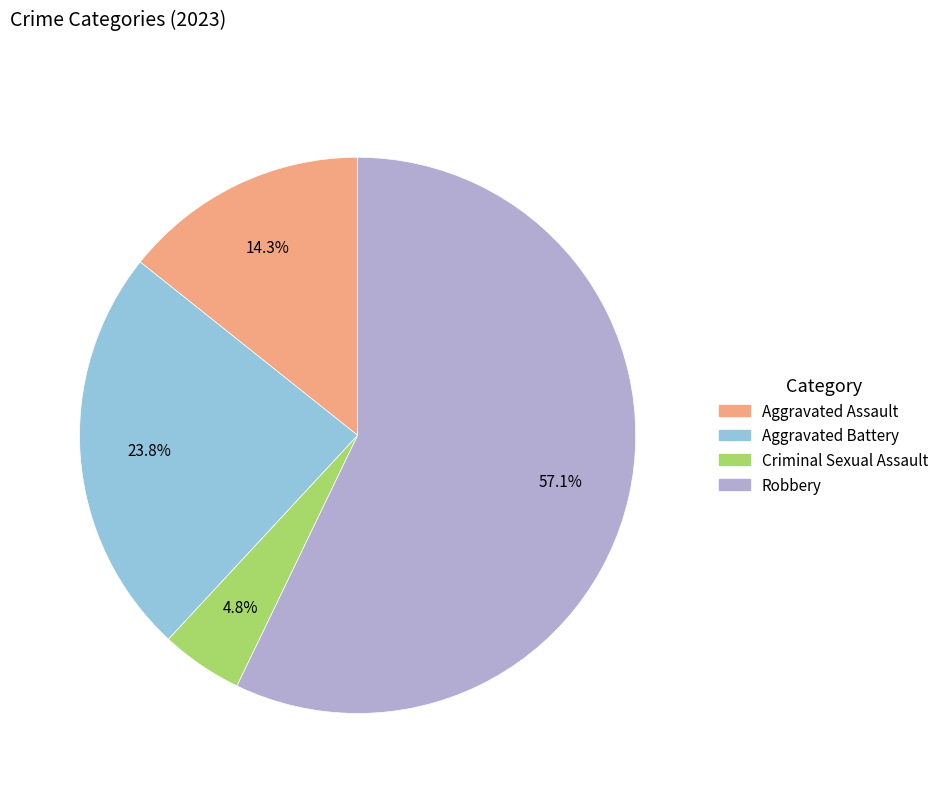

What is the ratio of the value at Aggravated Battery to the value at Robbery?

0.4